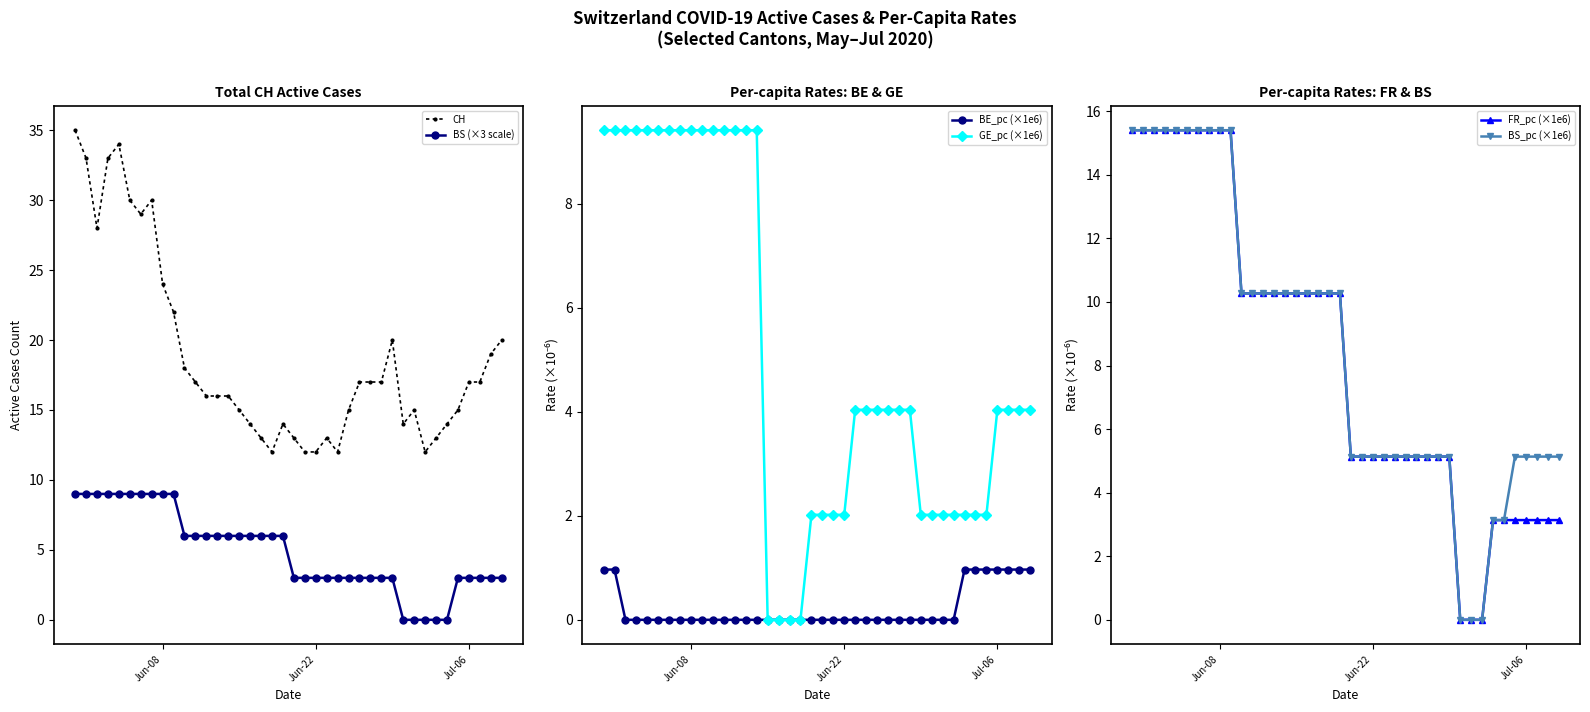

True or false: BS (×3 scale) and CH cross at least once.

False